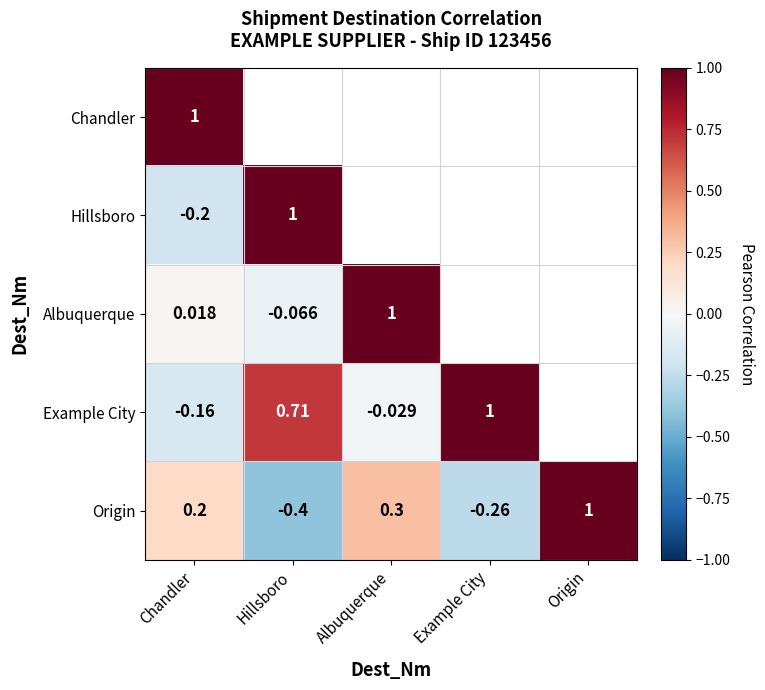

Rank the categories by Origin value from highest to lowest.

Origin, Albuquerque, Chandler, Example City, Hillsboro